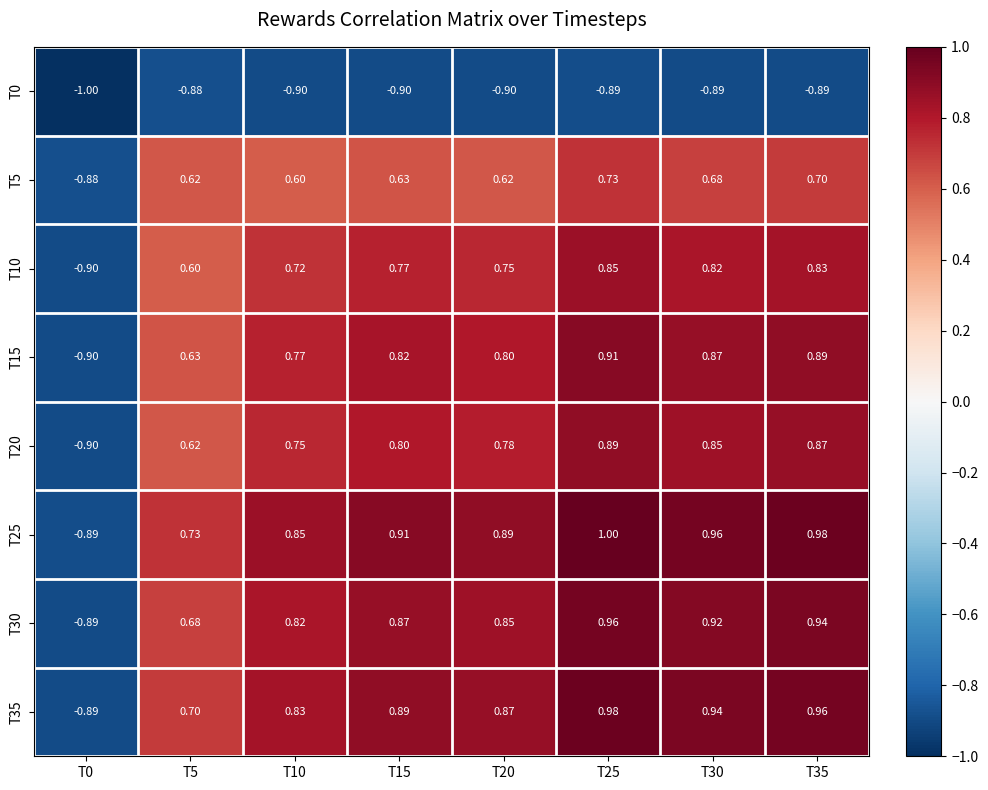

Is the value of T35 at T5 greater than the value of T25 at T20?

No